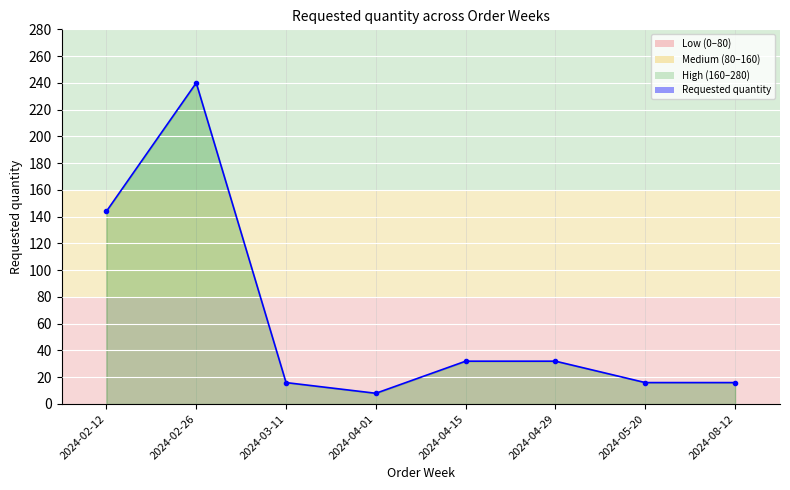

What is the sum of all values?

504